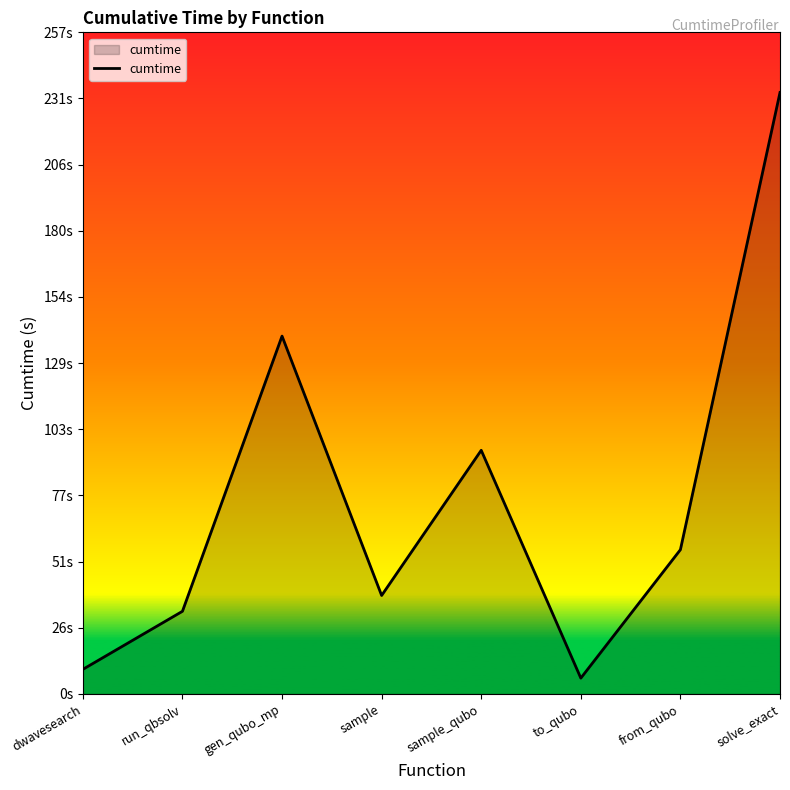

Is this an area chart (filled region under the line)?

Yes